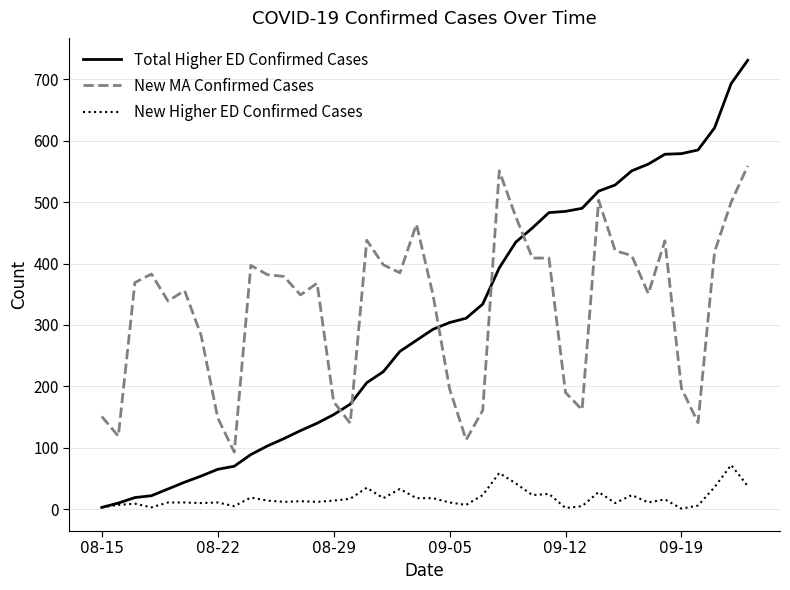

List the series in order of their peak value, highest first.

Total Higher ED Confirmed Cases, New MA Confirmed Cases, New Higher ED Confirmed Cases